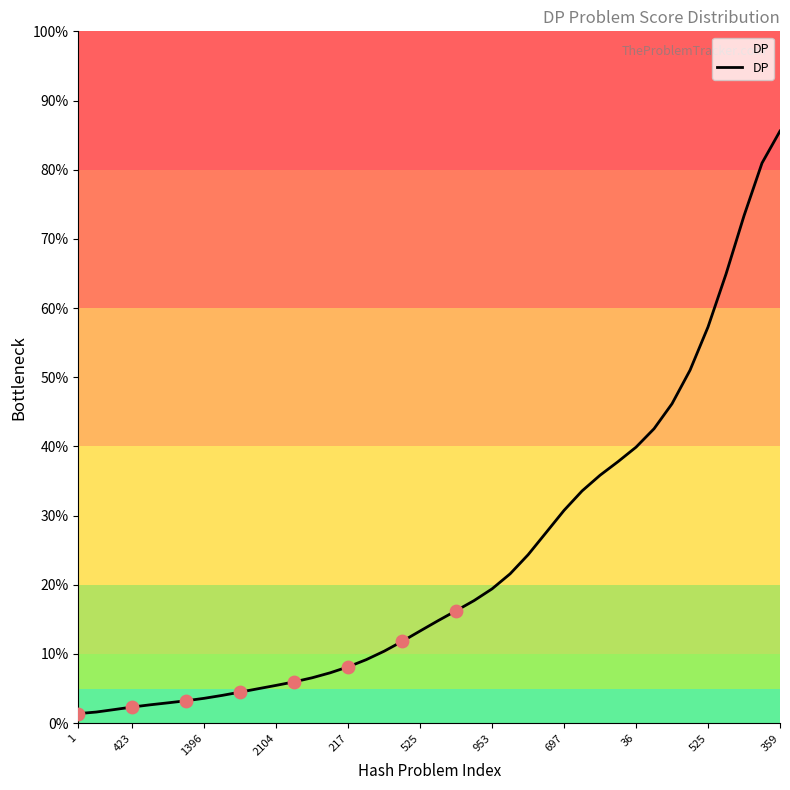

What is the maximum value shown in the chart?

85.6